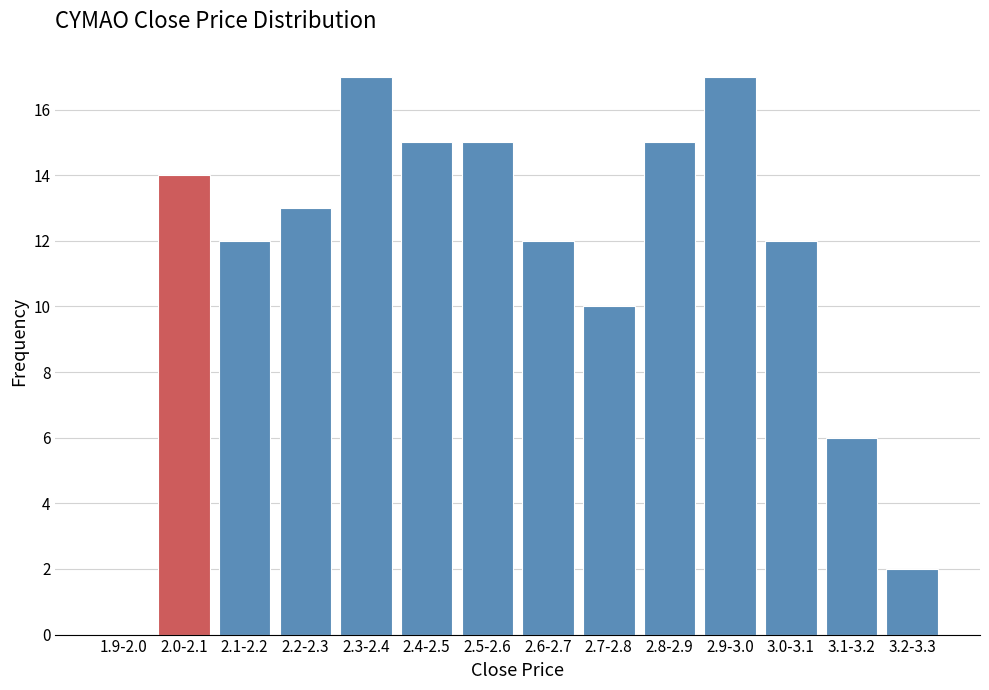

Reading left to right, what are all the values shown in this chart?

1.9-2.0=0	2.0-2.1=14	2.1-2.2=12	2.2-2.3=13	2.3-2.4=17	2.4-2.5=15	2.5-2.6=15	2.6-2.7=12	2.7-2.8=10	2.8-2.9=15	2.9-3.0=17	3.0-3.1=12	3.1-3.2=6	3.2-3.3=2